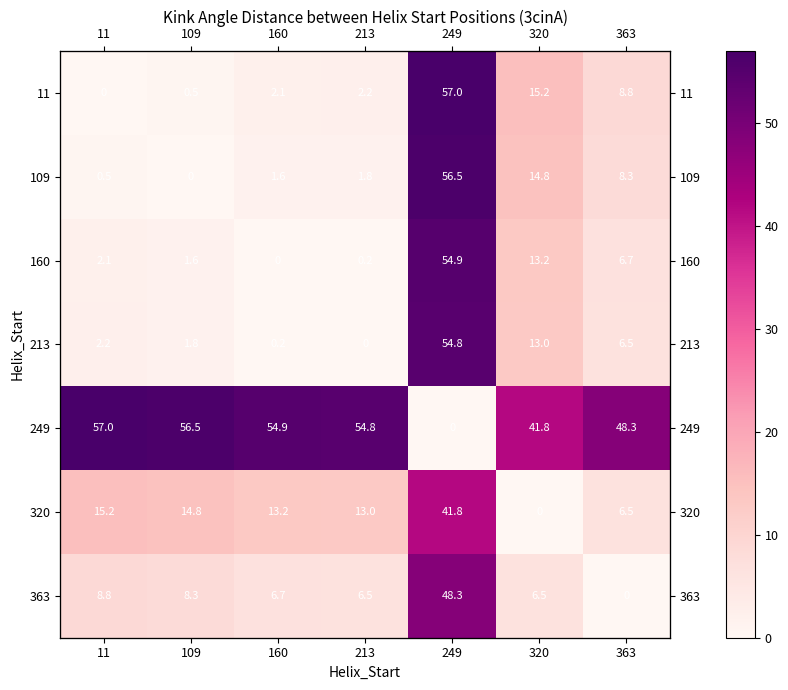

What is the difference between the 363 values at 249 and 109?

40.0